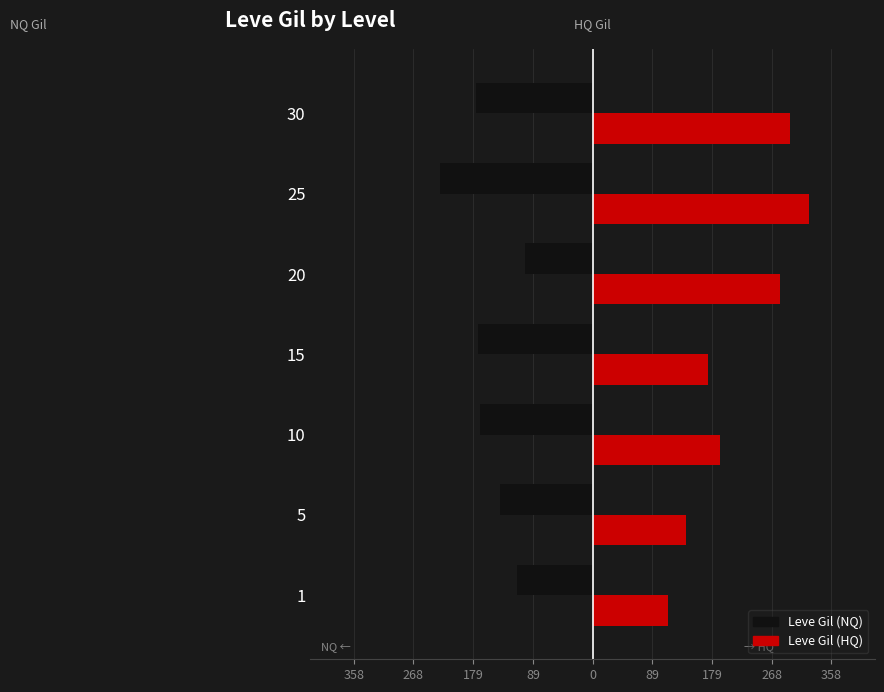

What are all the series names shown in the legend?

Leve Gil (NQ), Leve Gil (HQ)